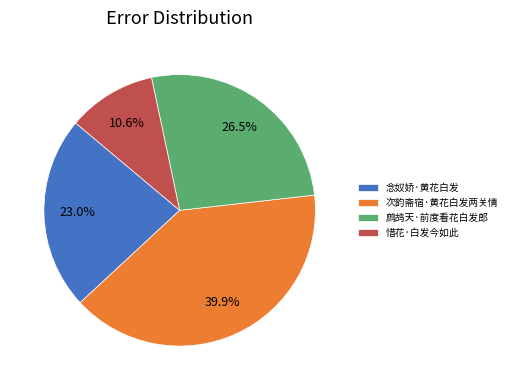

Which category has the biggest portion of the pie?

次韵斋宿·黄花白发两关情